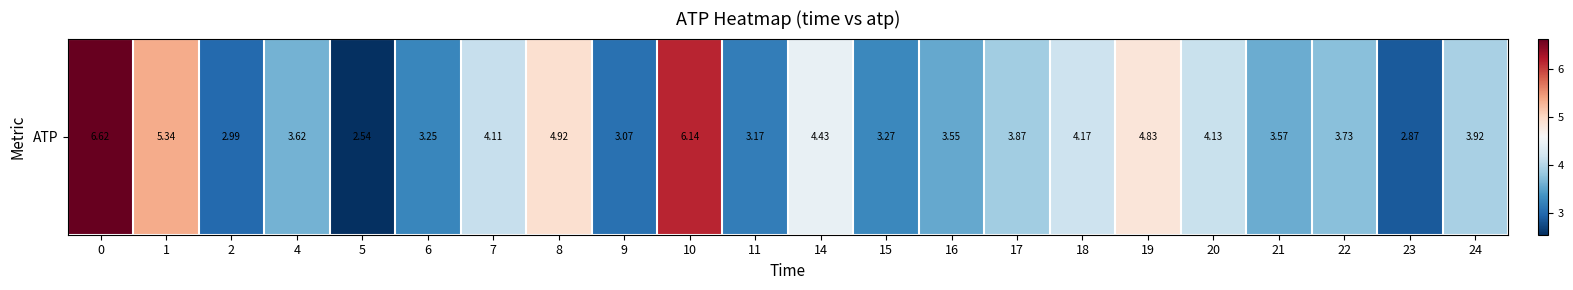

Count the number of values greater than 3.

19